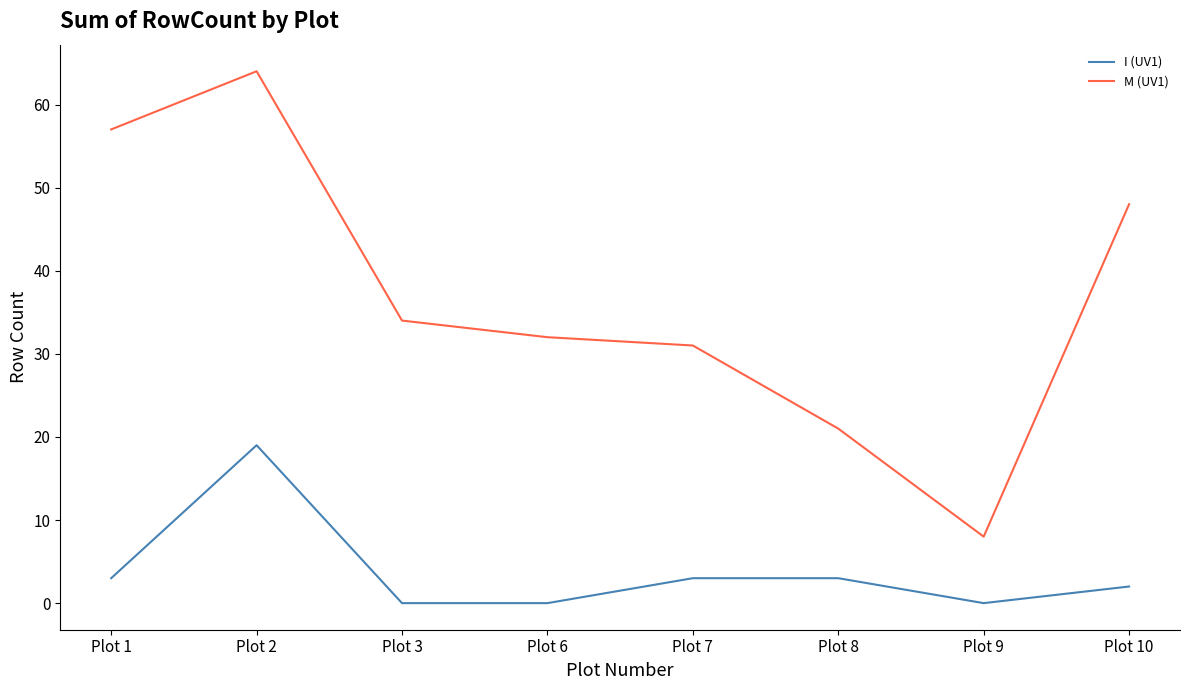

Which category has the highest value across all series?

Plot 2